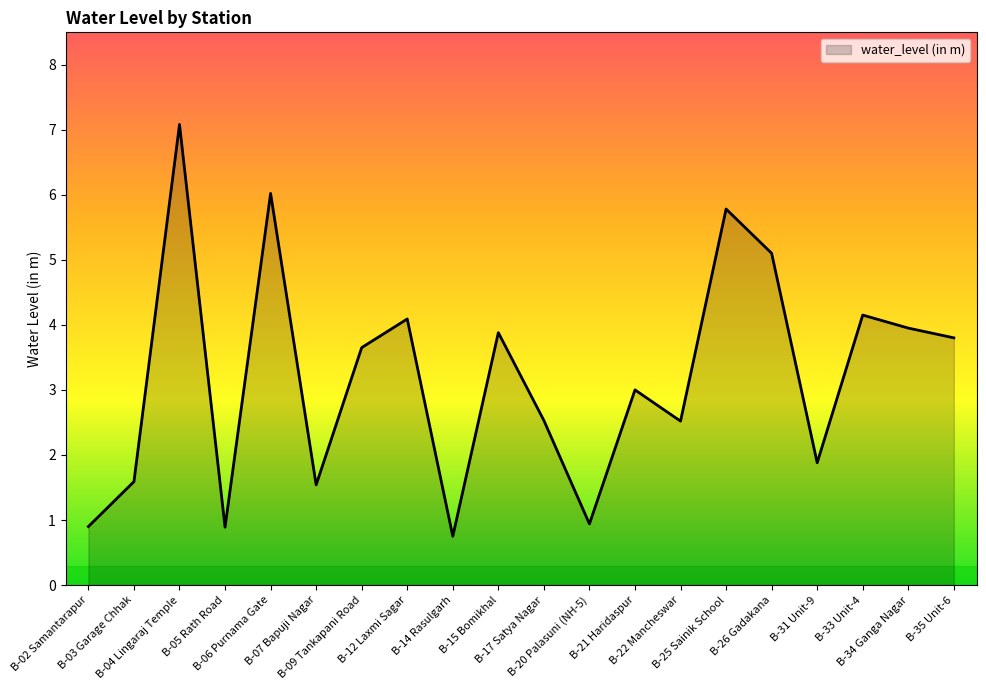

What is the minimum value shown in the chart?

0.8